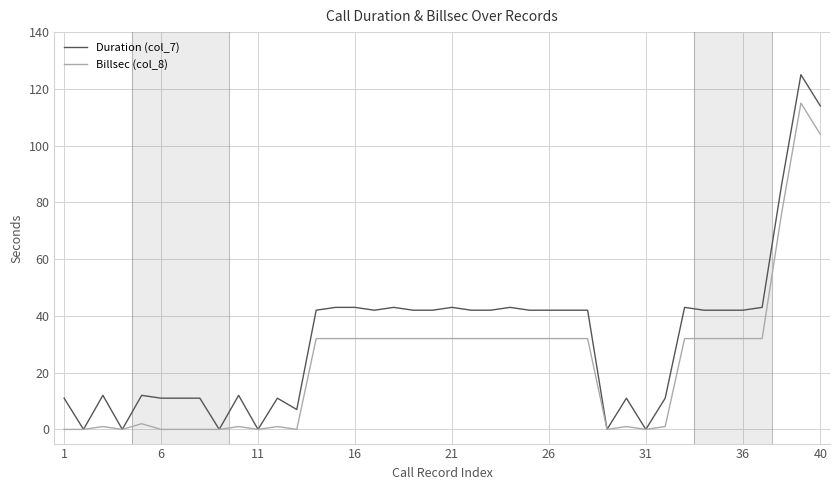

What is the difference between the second highest and minimum values in the Duration (col_7) series?

114